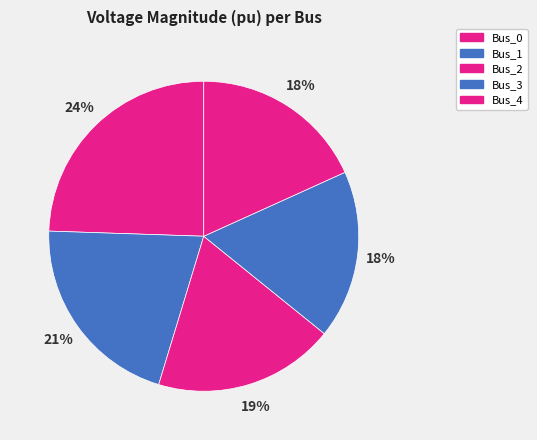

Do Bus_2 and Bus_3 together represent more than half of the pie?

No